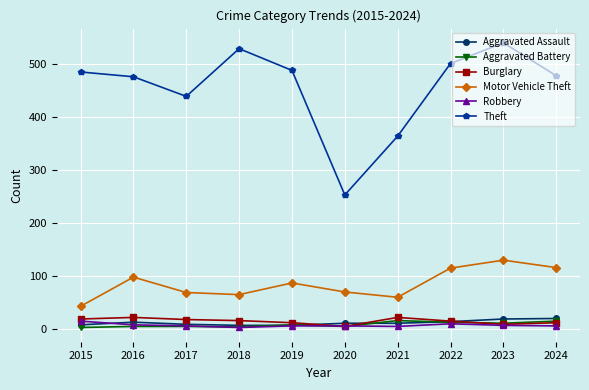

True or false: Burglary and Theft intersect in this chart.

False